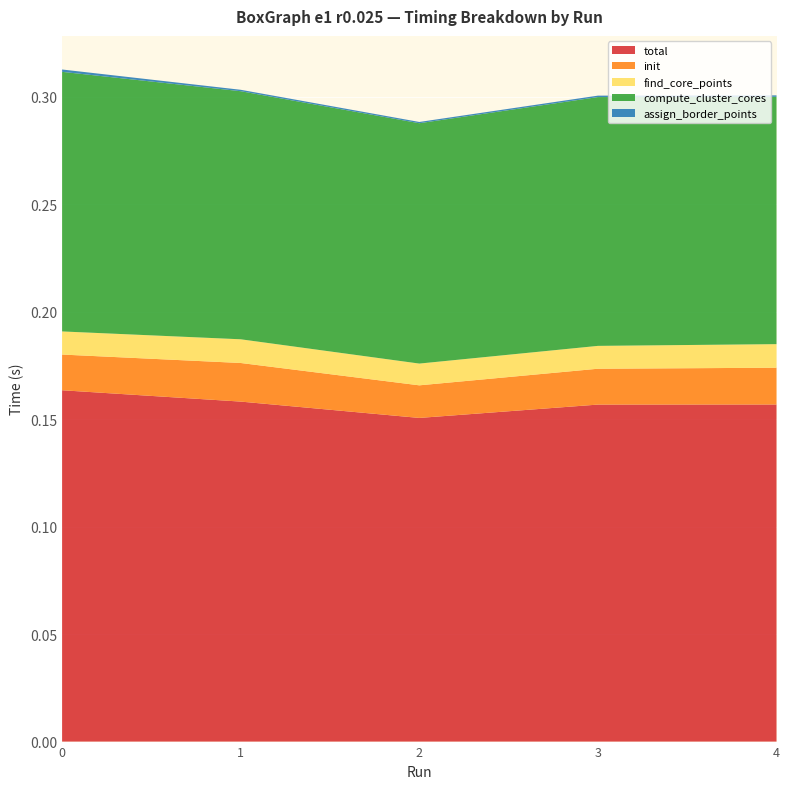

Reading left to right, transcribe all the data shown in this chart.

total: 0=0.2	1=0.2	2=0.2	3=0.2	4=0.2
init: 0=0.0	1=0.0	2=0.0	3=0.0	4=0.0
find_core_points: 0=0.0	1=0.0	2=0.0	3=0.0	4=0.0
compute_cluster_cores: 0=0.1	1=0.1	2=0.1	3=0.1	4=0.1
assign_border_points: 0=0.0	1=0.0	2=0.0	3=0.0	4=0.0